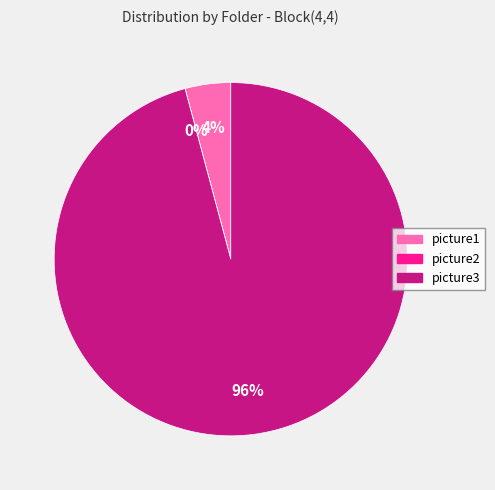

Is there a majority slice in this chart?

Yes